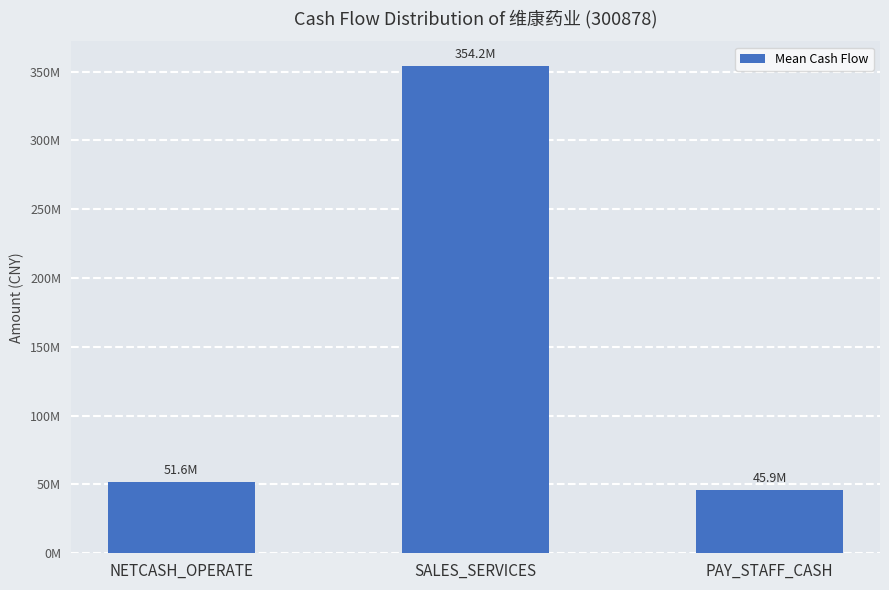

Reading left to right, extract all data points from this chart.

51581790.2	354206828.2	45876874.1